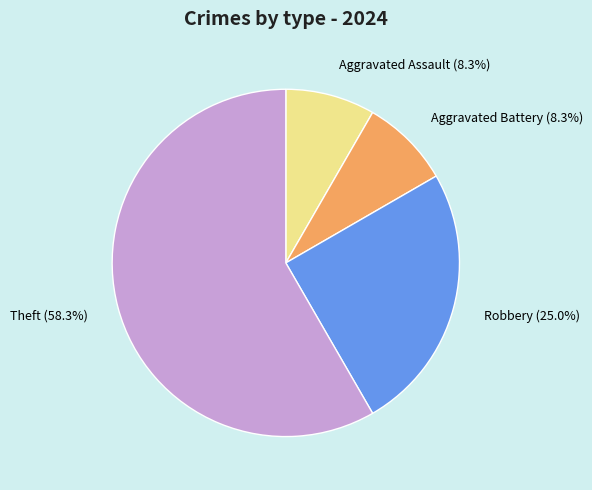

Between Aggravated Assault (8.3%) and Robbery (25.0%), which is larger?

Robbery (25.0%)